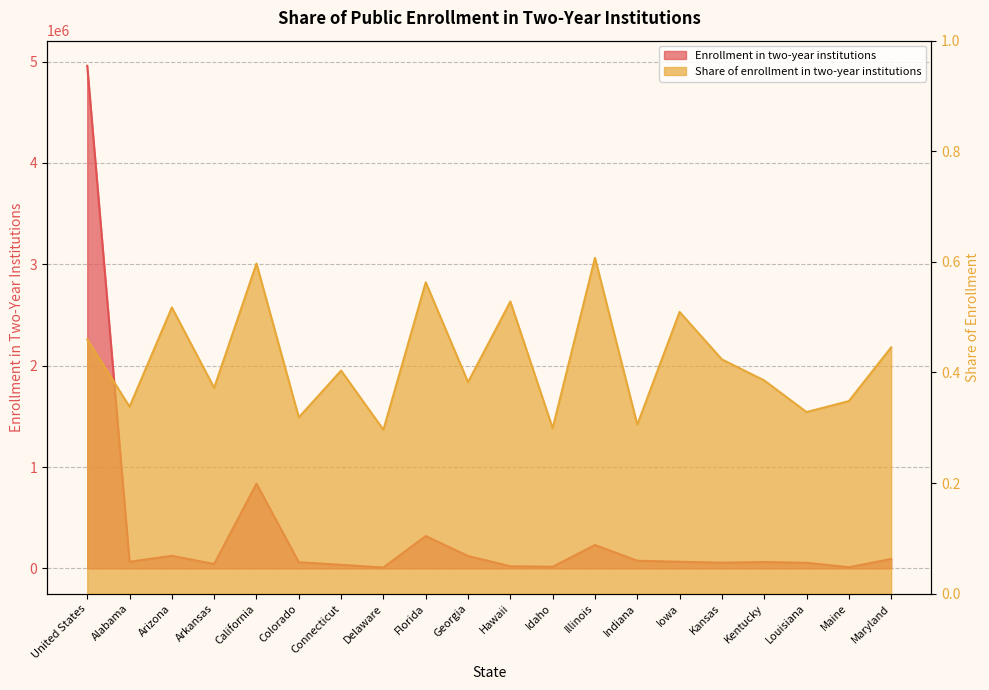

Read the Share of enrollment in two-year institutions value at Arizona.

0.5